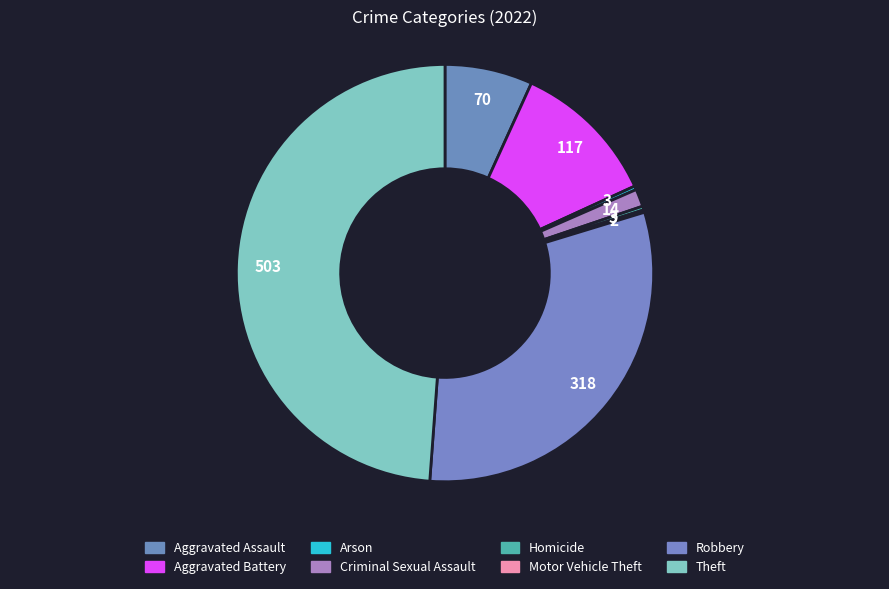

To the nearest percent, what portion does Criminal Sexual Assault represent?

1%